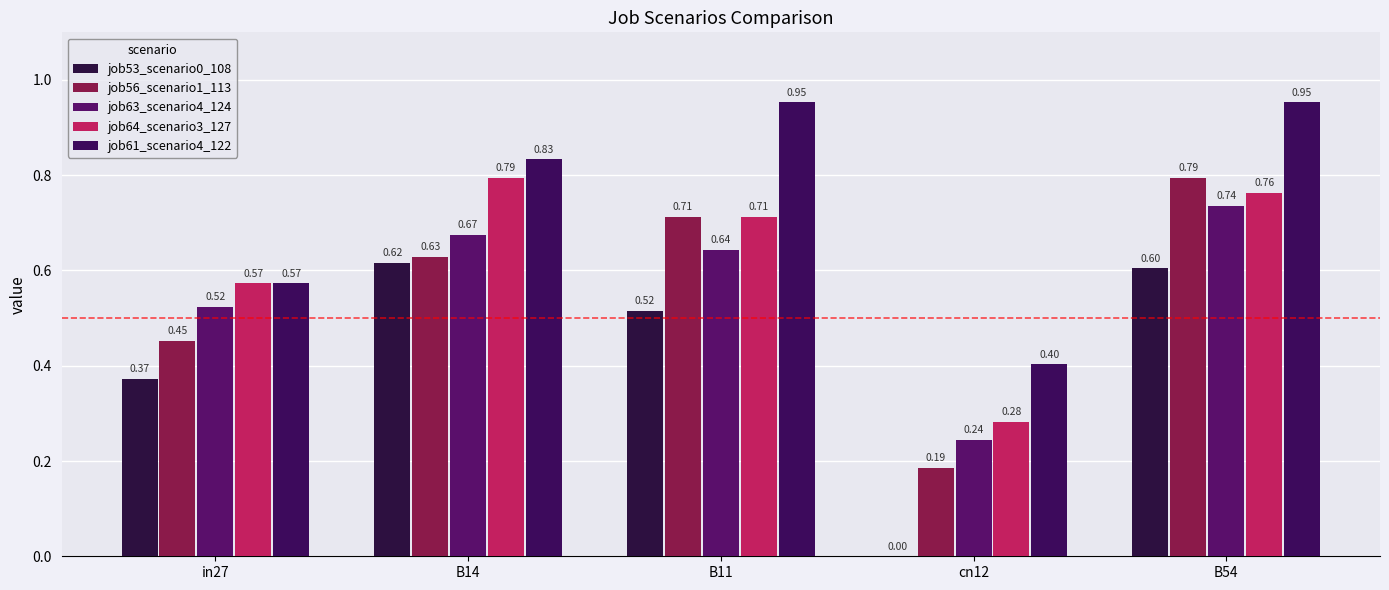

What is the difference between the job53_scenario0_108 values at in27 and B54?

0.2